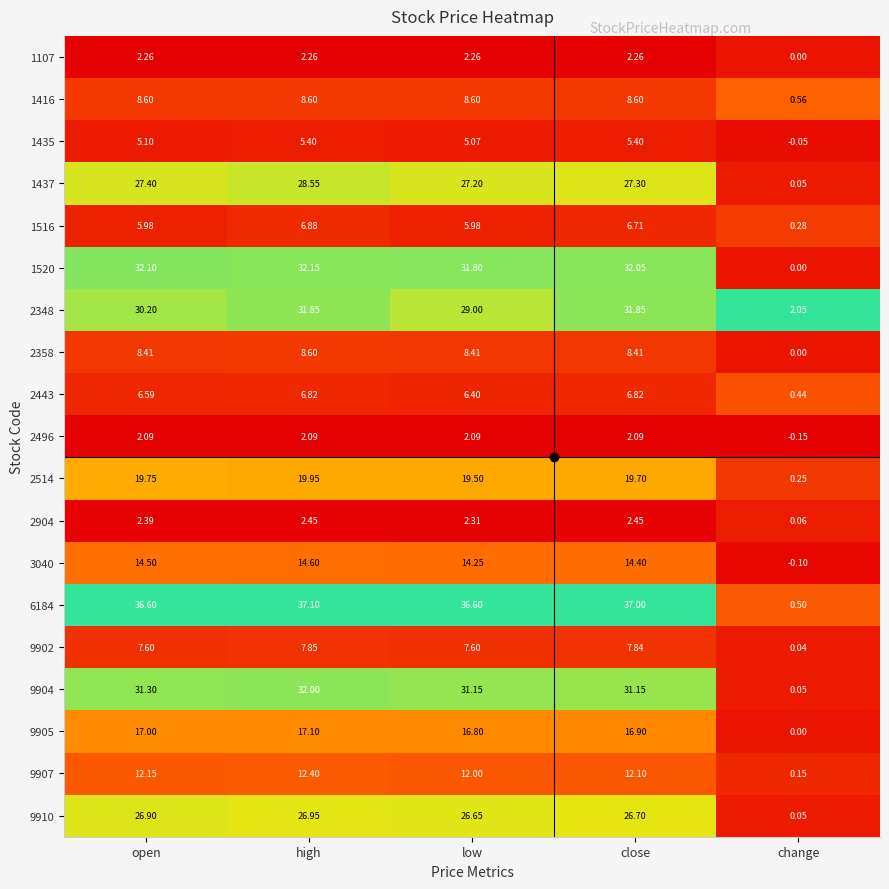

At which category is the sum across all series the highest?

high